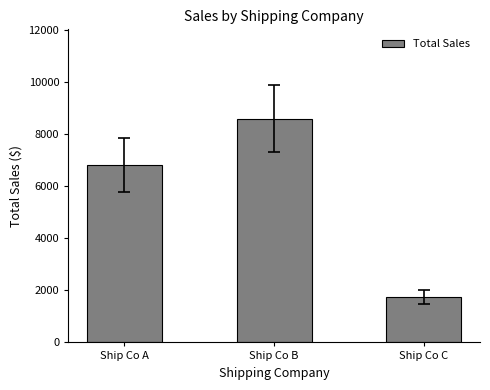

Reading left to right, extract all data points from this chart.

Ship Co A=6825.5	Ship Co B=8599.4	Ship Co C=1758.5